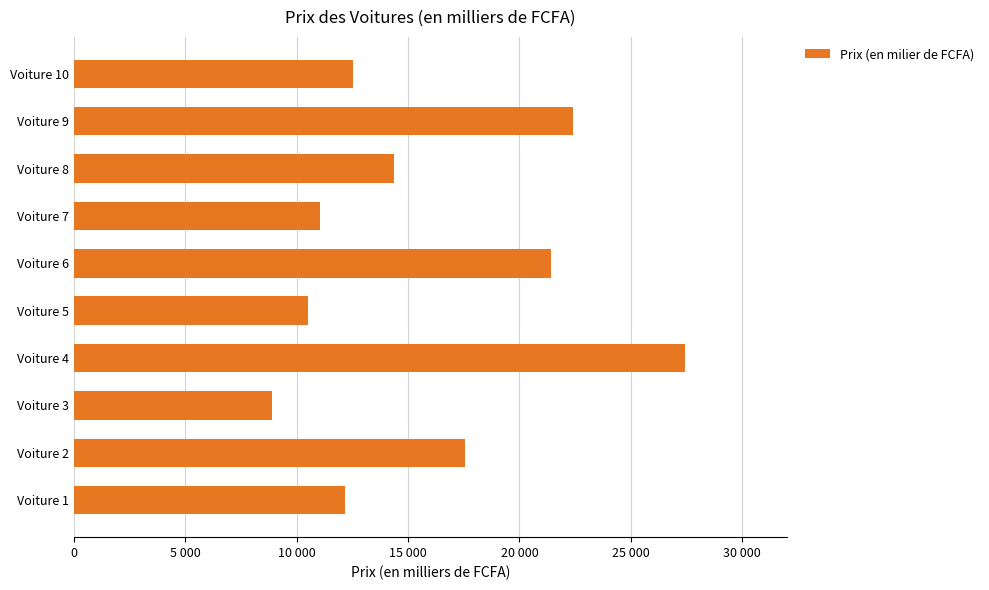

Are the bars horizontal?

Yes